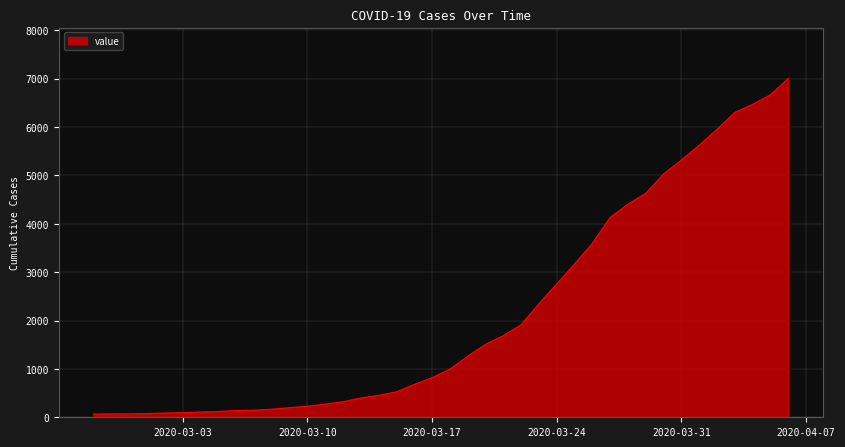

How many lines are shown in the chart?

1